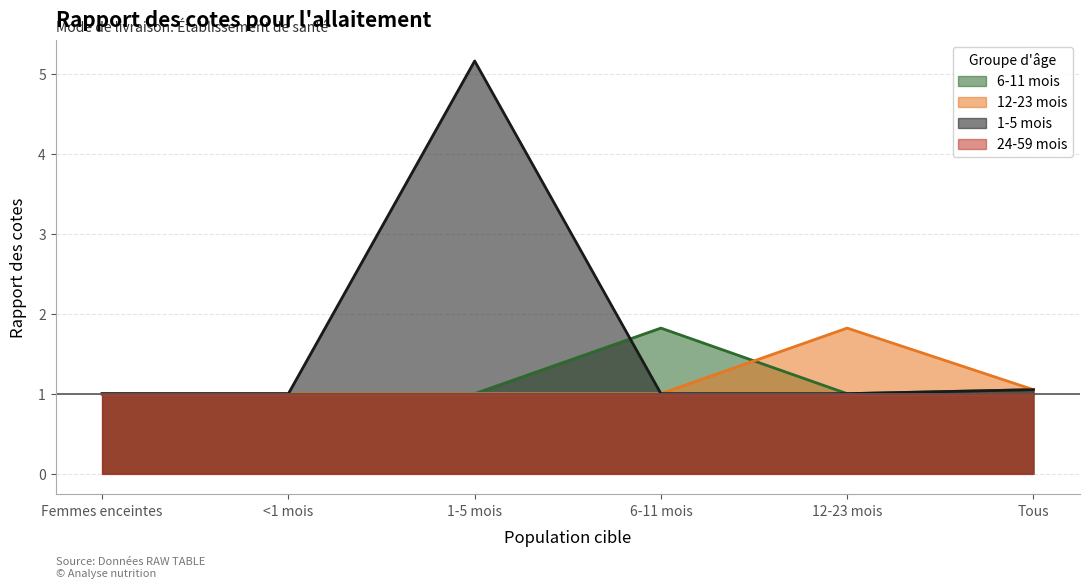

What is the average value of the 6-11 mois series?

1.1